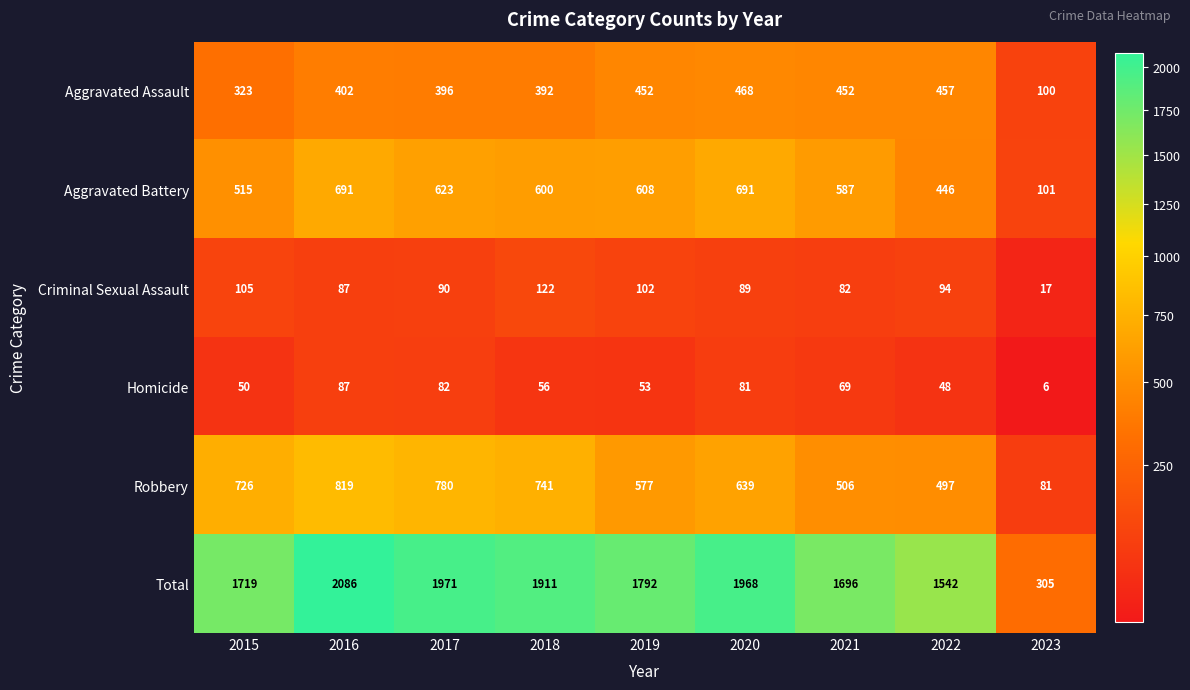

List the series in order of their peak value, highest first.

Total, Robbery, Aggravated Battery, Aggravated Assault, Criminal Sexual Assault, Homicide